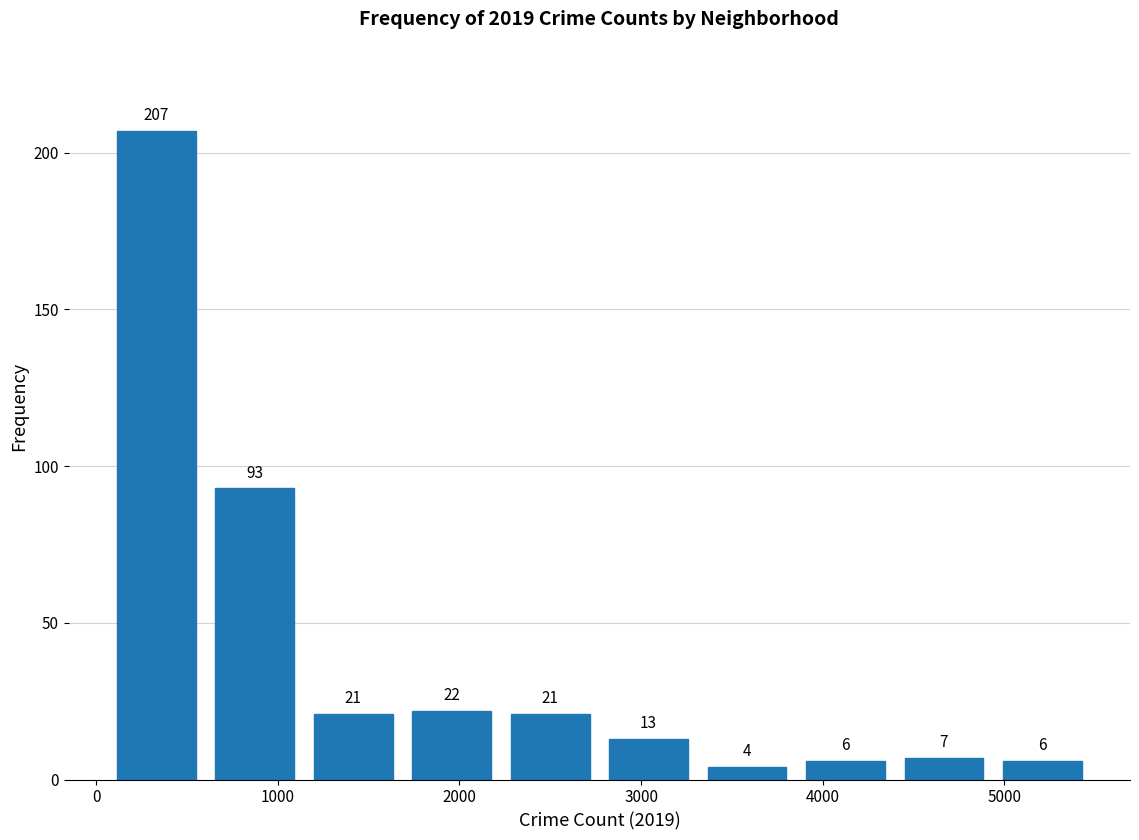

Reading left to right, list every bar in this chart as the range it spans on the x-axis followed by its height. The bar edges are not printed on the chart, so give them approximately, as read against the axis.

100 to 600: 207
600 to 1100: 93
1100 to 1700: 21
1700 to 2200: 22
2200 to 2800: 21
2800 to 3300: 13
3300 to 3900: 4
3900 to 4400: 6
4400 to 4900: 7
4900 to 5500: 6